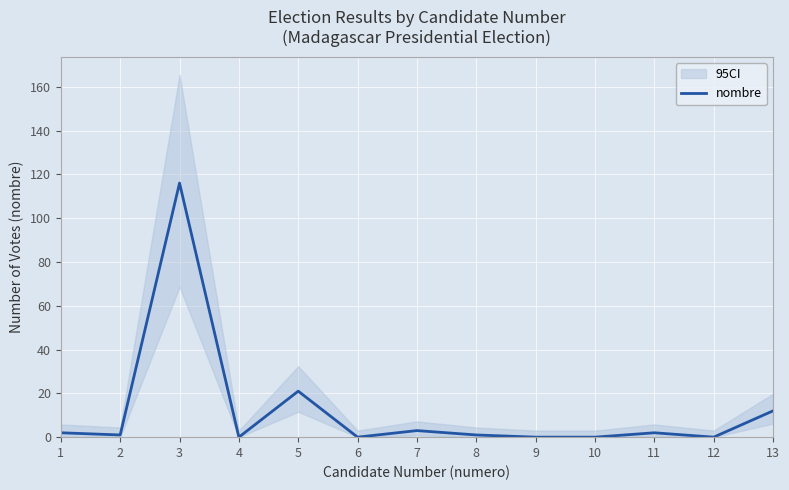

Is it true that nombre equals -44 at 6?

False